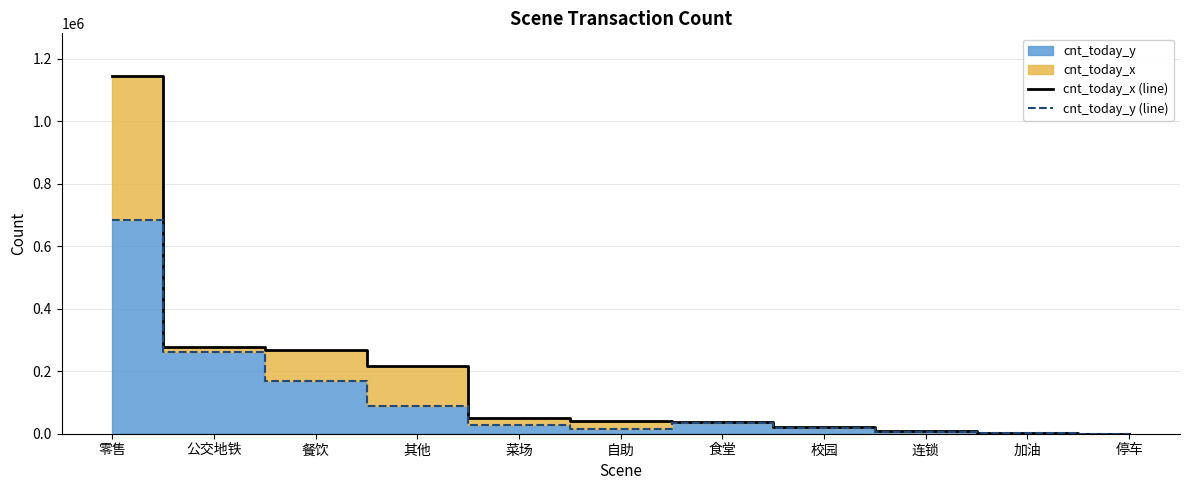

True or false: cnt_today_y (line) has a value of 88487 at 其他.

True